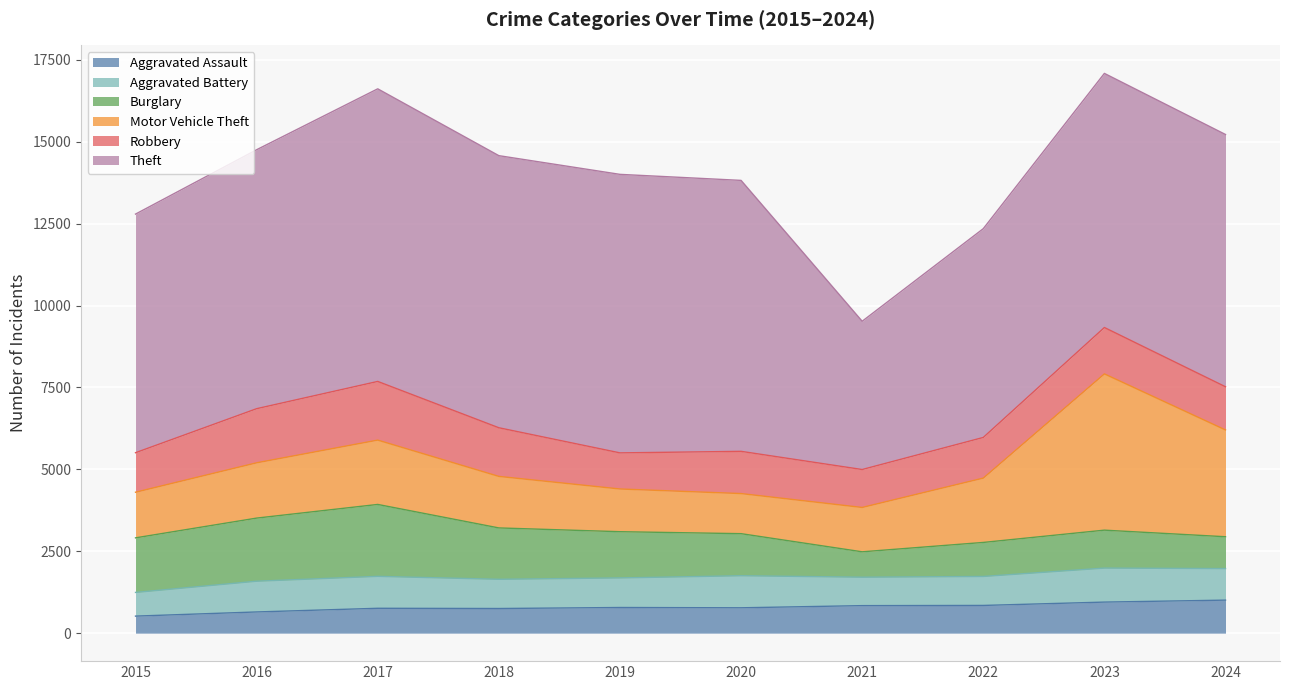

At which label is Robbery closest to 1446?

2023